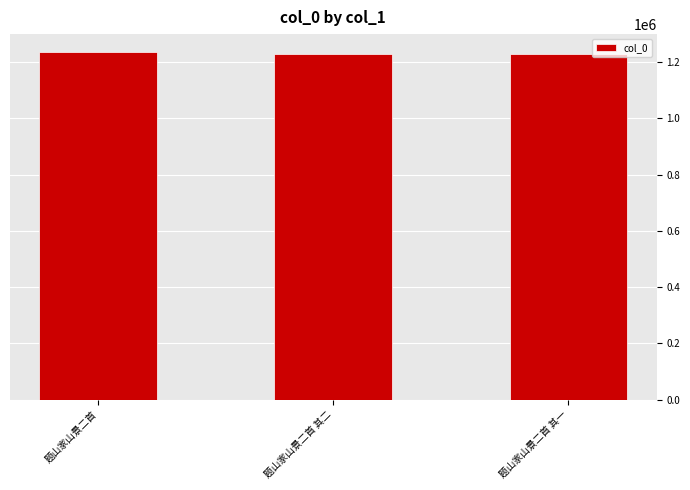

At which label is the value closest to 1232599?

题山家山景二首 其二